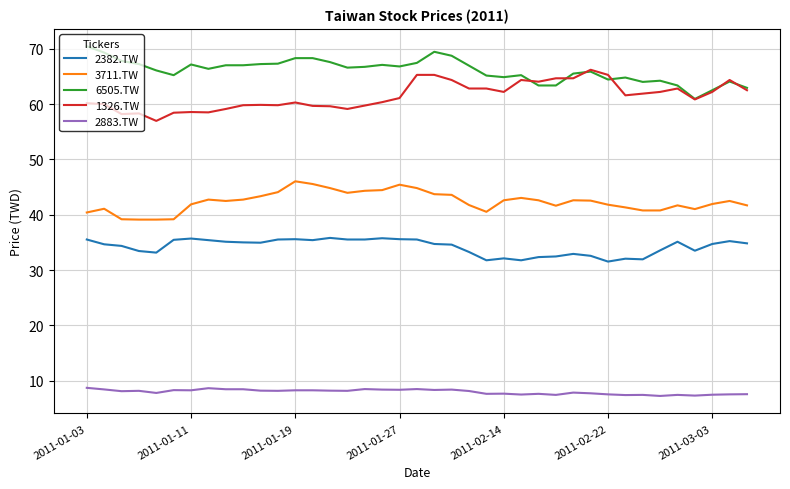

Which series has the largest total across all categories?

6505.TW